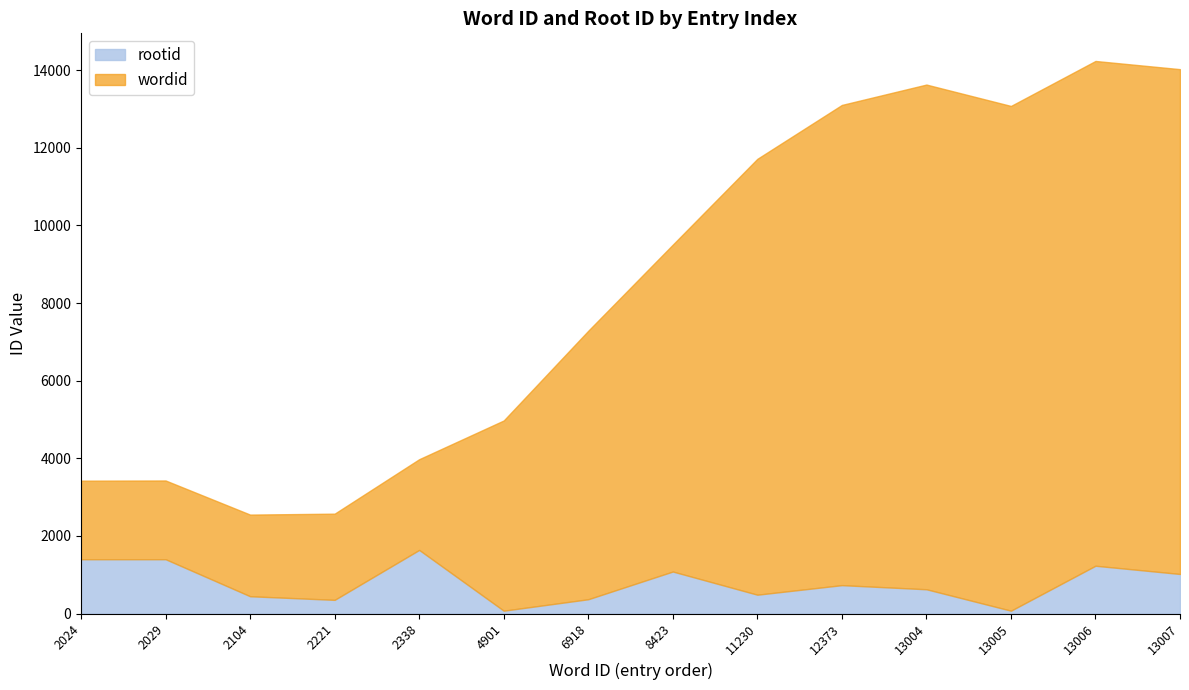

True or false: rootid and wordid cross at least once.

False